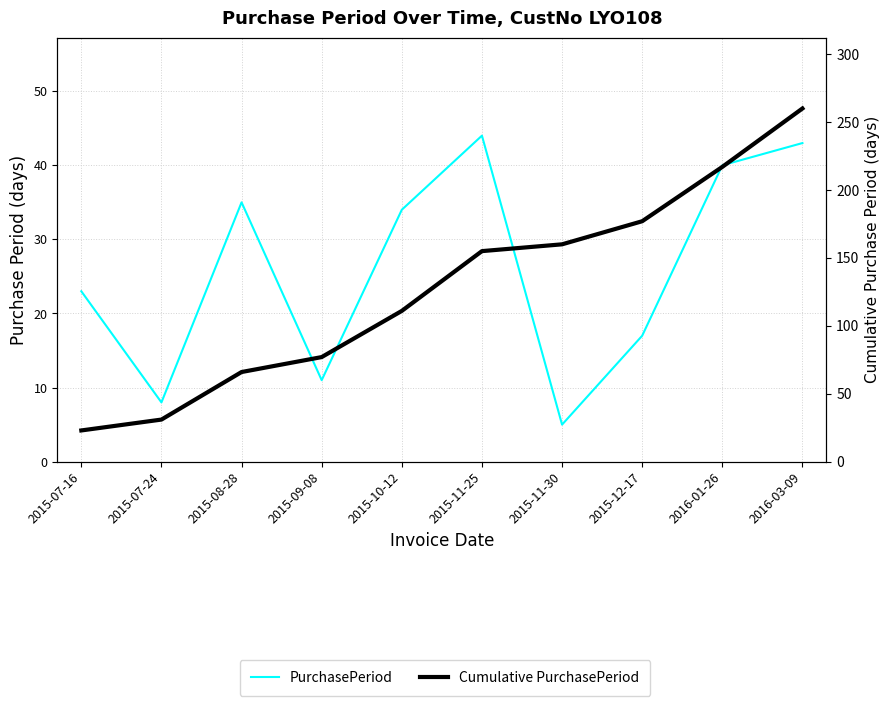

How many values in the PurchasePeriod series are below 34?

5